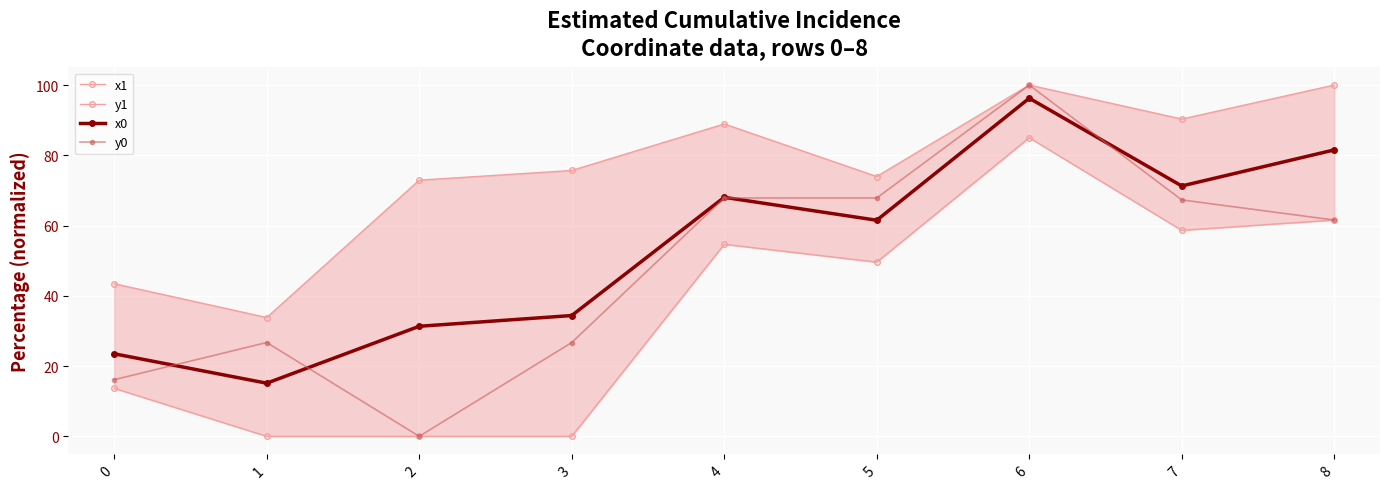

Rank the series by their maximum value, from lowest to highest.

y1, x0, x1, y0